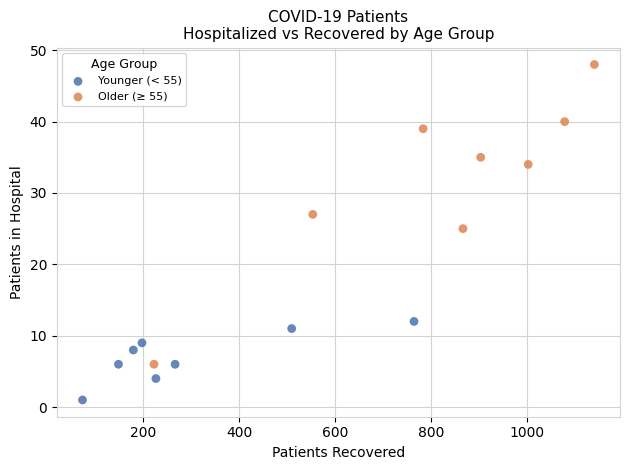

Which series has the widest spread of Y values?

Older (≥ 55)